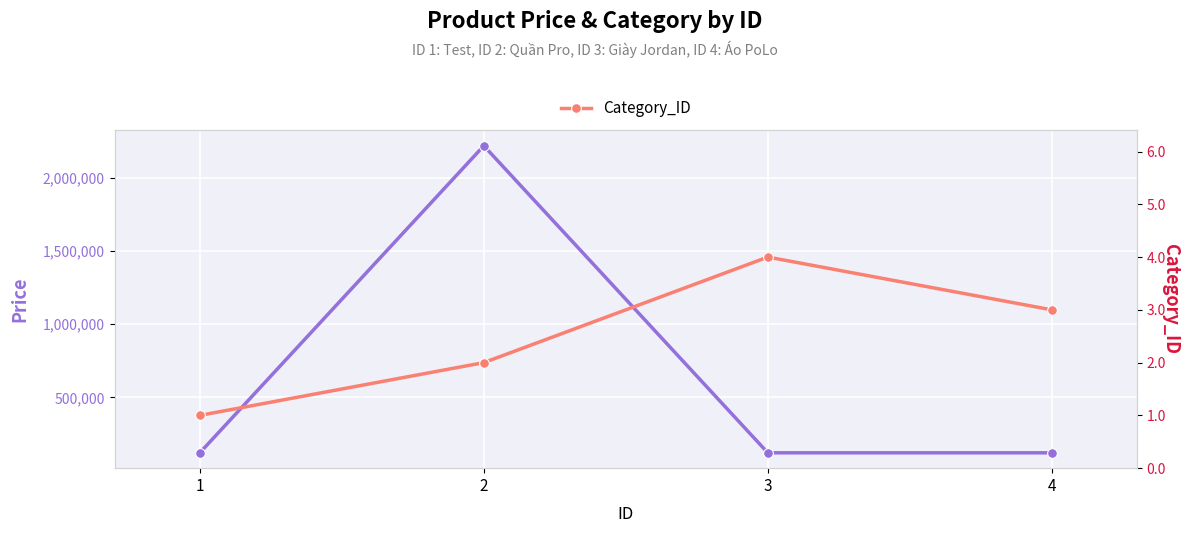

Which series has the largest total across all categories?

Price